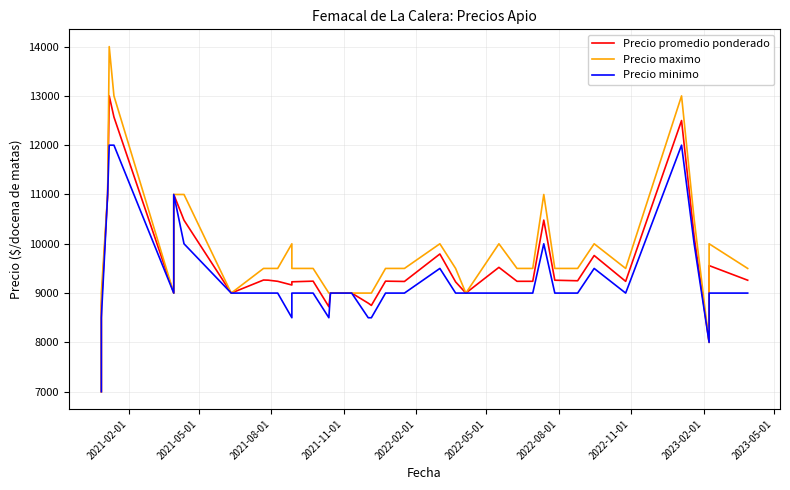

What are all the series names shown in the legend?

Precio promedio ponderado, Precio maximo, Precio minimo